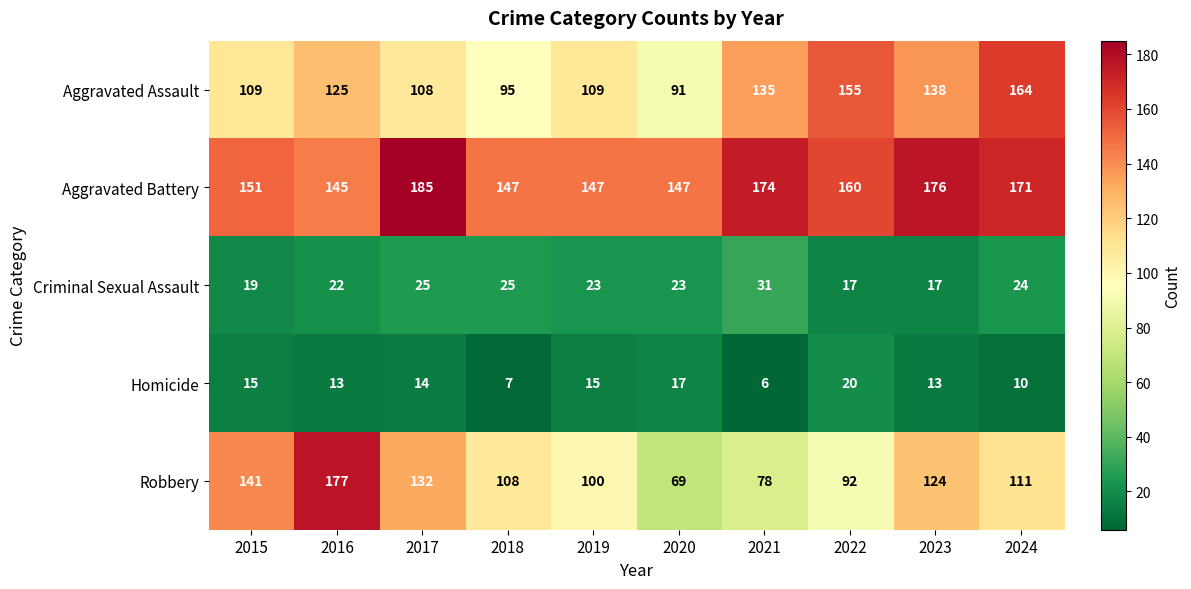

How many distinct data groups are displayed?

5